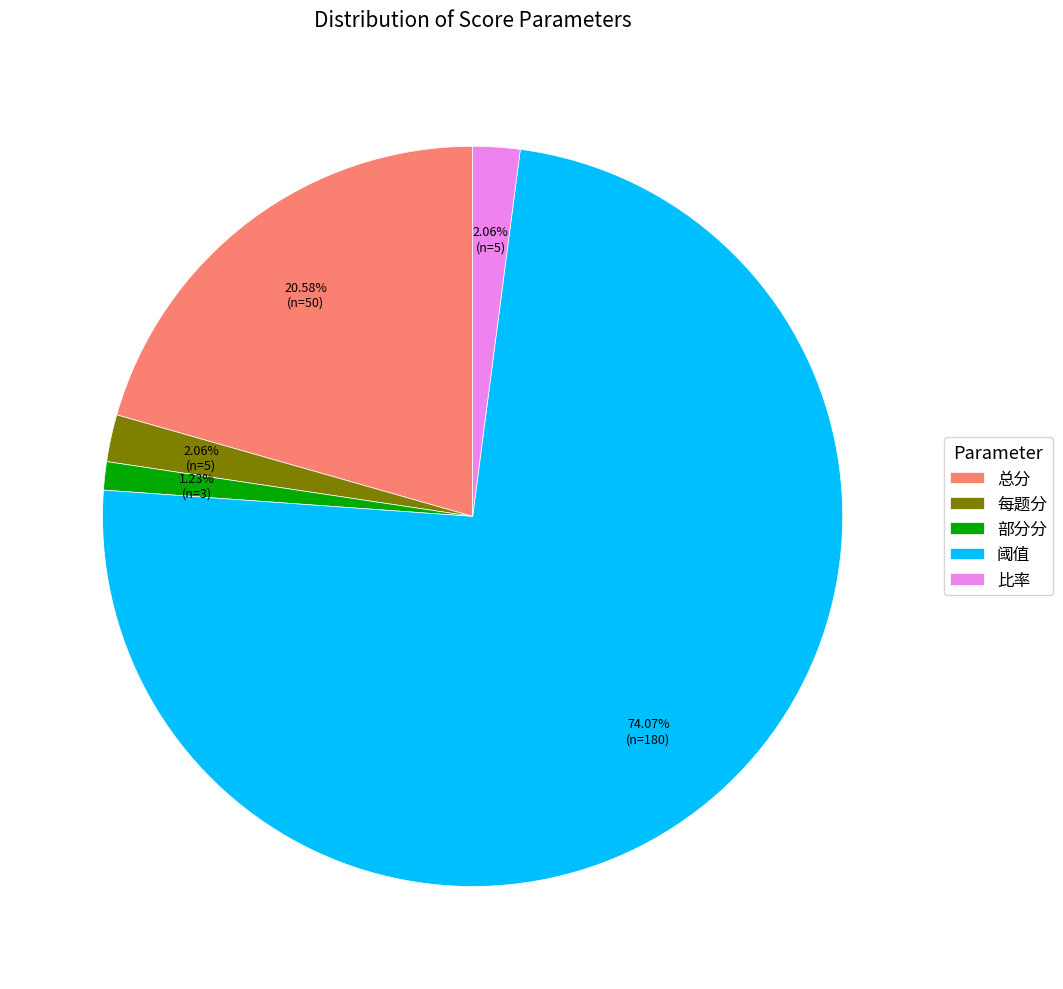

Which slice is the largest?

阈值